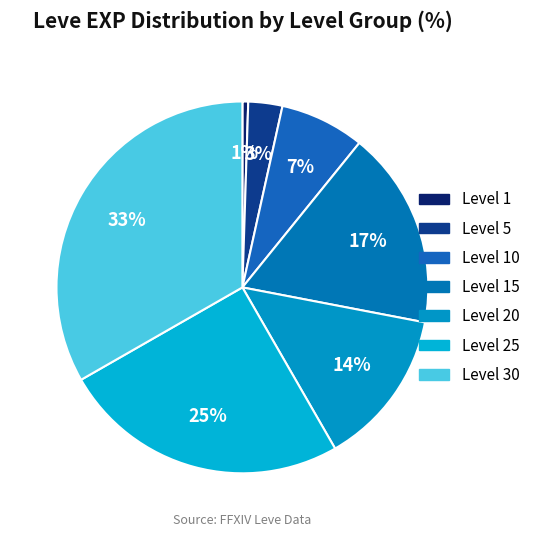

How many slices are in this pie chart?

7